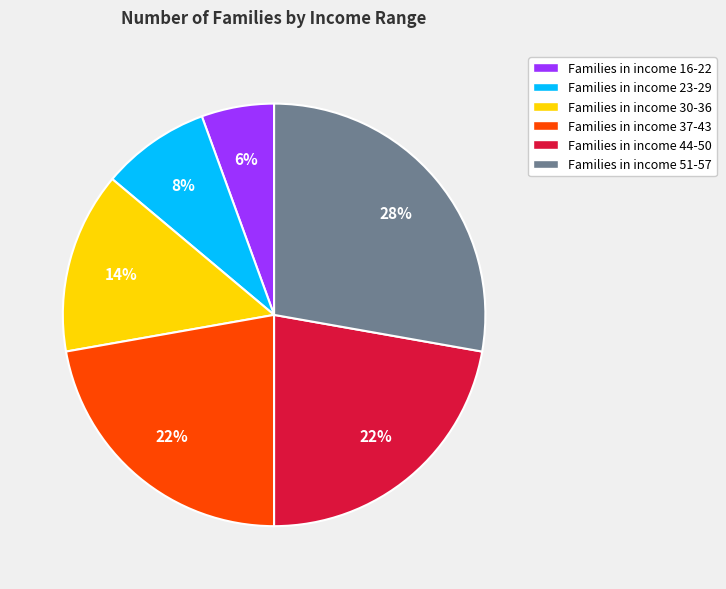

Approximately how many times larger is the value at Families in income 30-36 compared to Families in income 51-57?

0.5